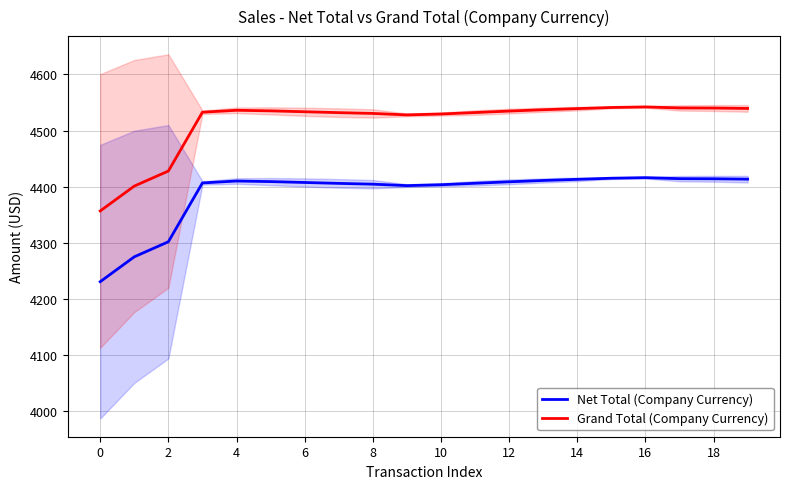

True or false: Grand Total (Company Currency) and Net Total (Company Currency) intersect in this chart.

False